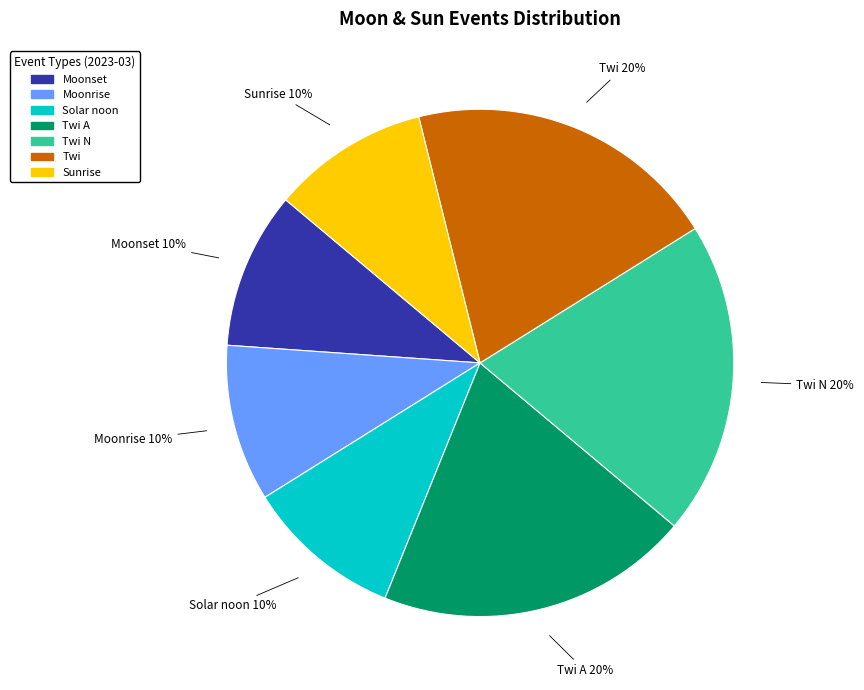

Approximately how many times larger is the value at Moonrise compared to Twi A?

0.5